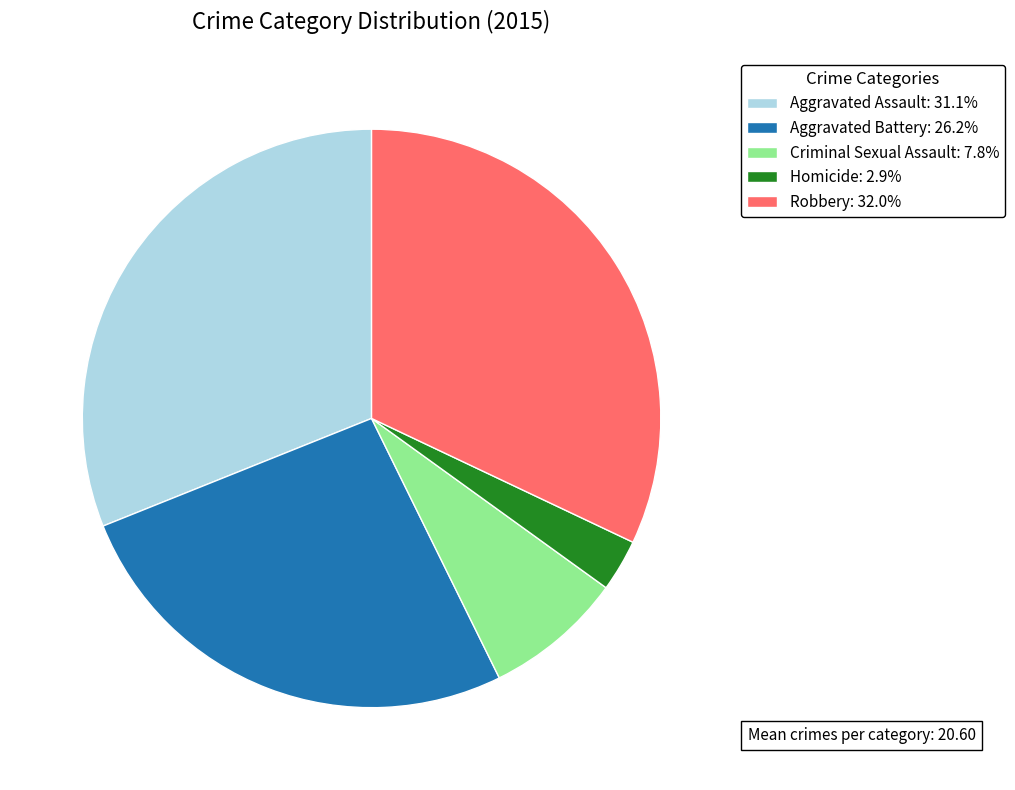

What is the smallest slice in the pie chart?

Homicide